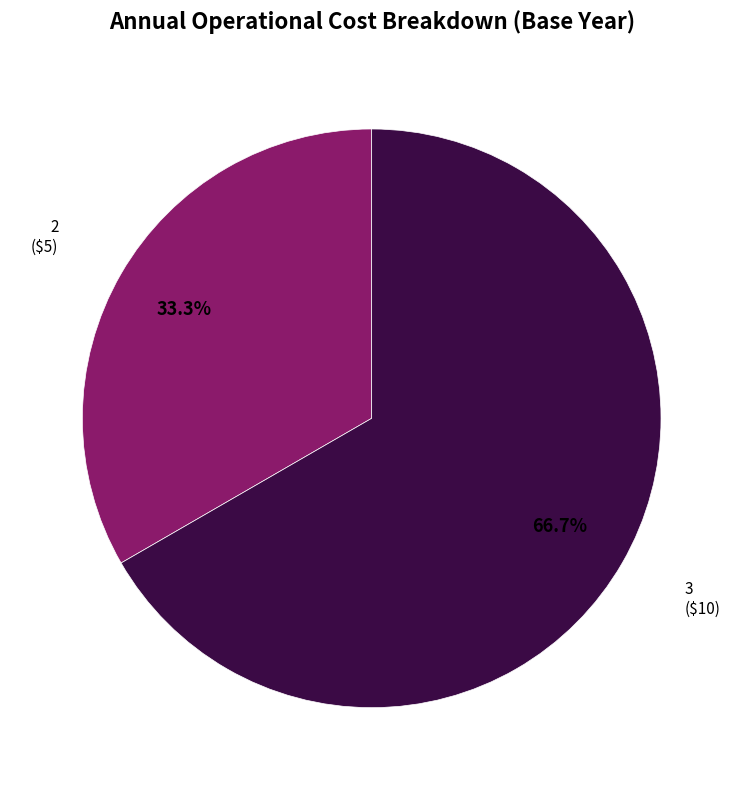

Is there any slice that represents more than half of the pie?

Yes